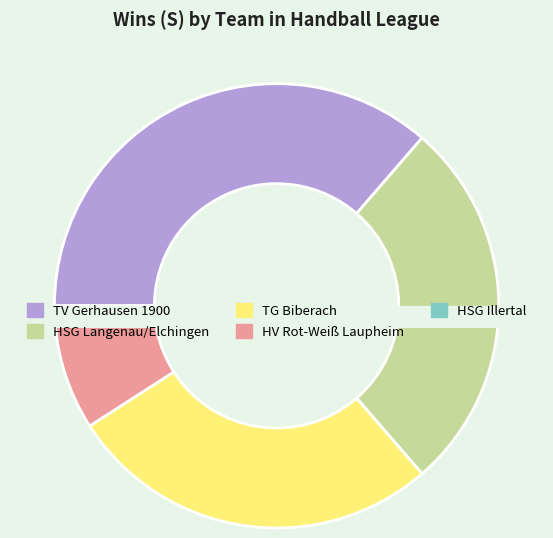

What is the change in value from TV Gerhausen 1900 to HV Rot-Weiß Laupheim?

-3